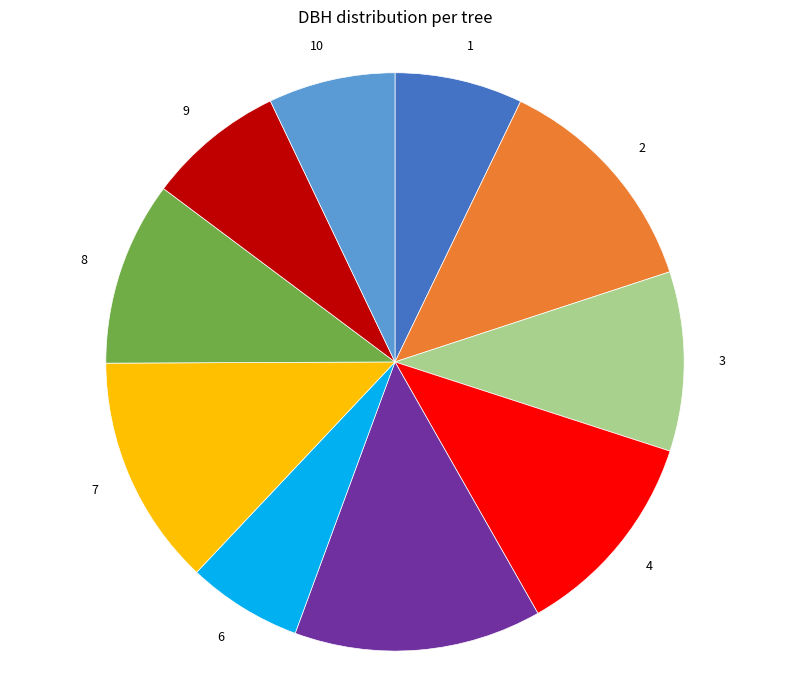

Combined, do 5 and 8 account for over 50%?

No